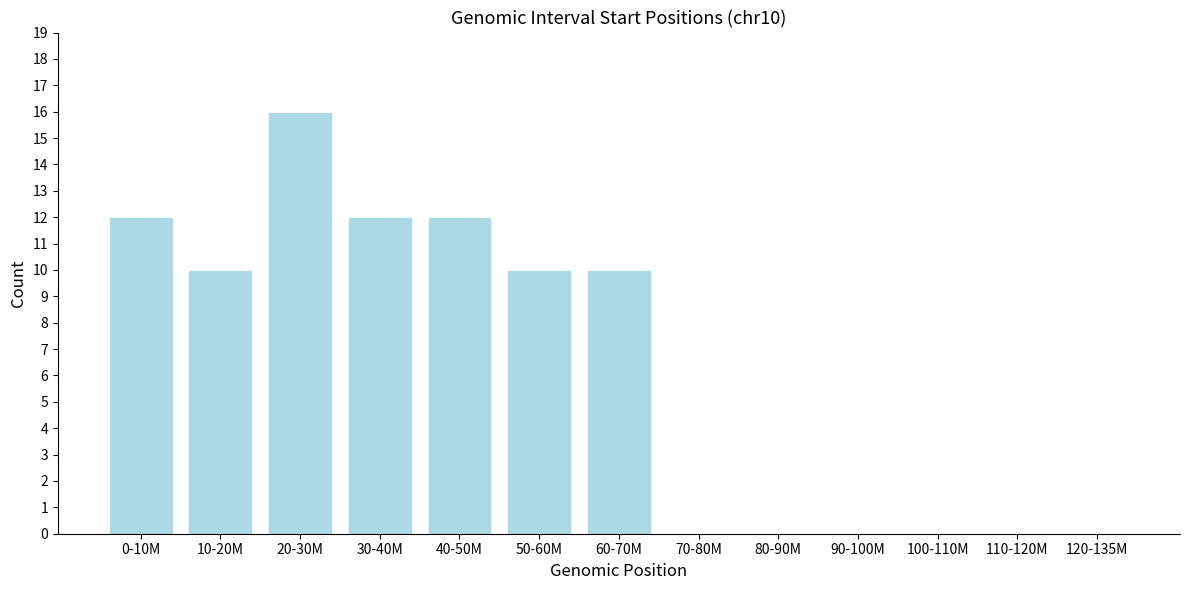

Reading left to right, transcribe all the data shown in this chart.

0-10M=12	10-20M=10	20-30M=16	30-40M=12	40-50M=12	50-60M=10	60-70M=10	70-80M=0	80-90M=0	90-100M=0	100-110M=0	110-120M=0	120-135M=0